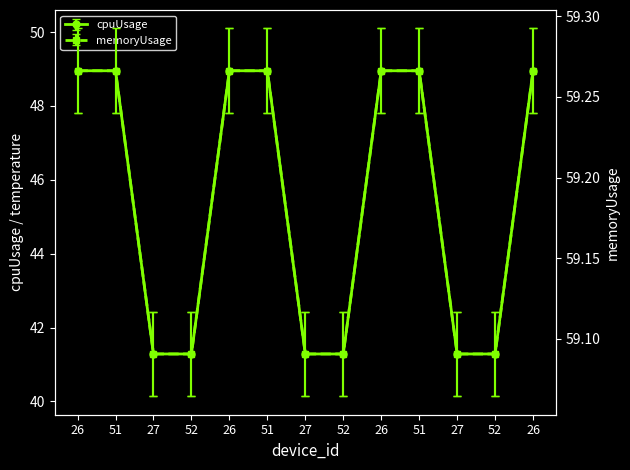

What is the sum of all memoryUsage values?

769.7